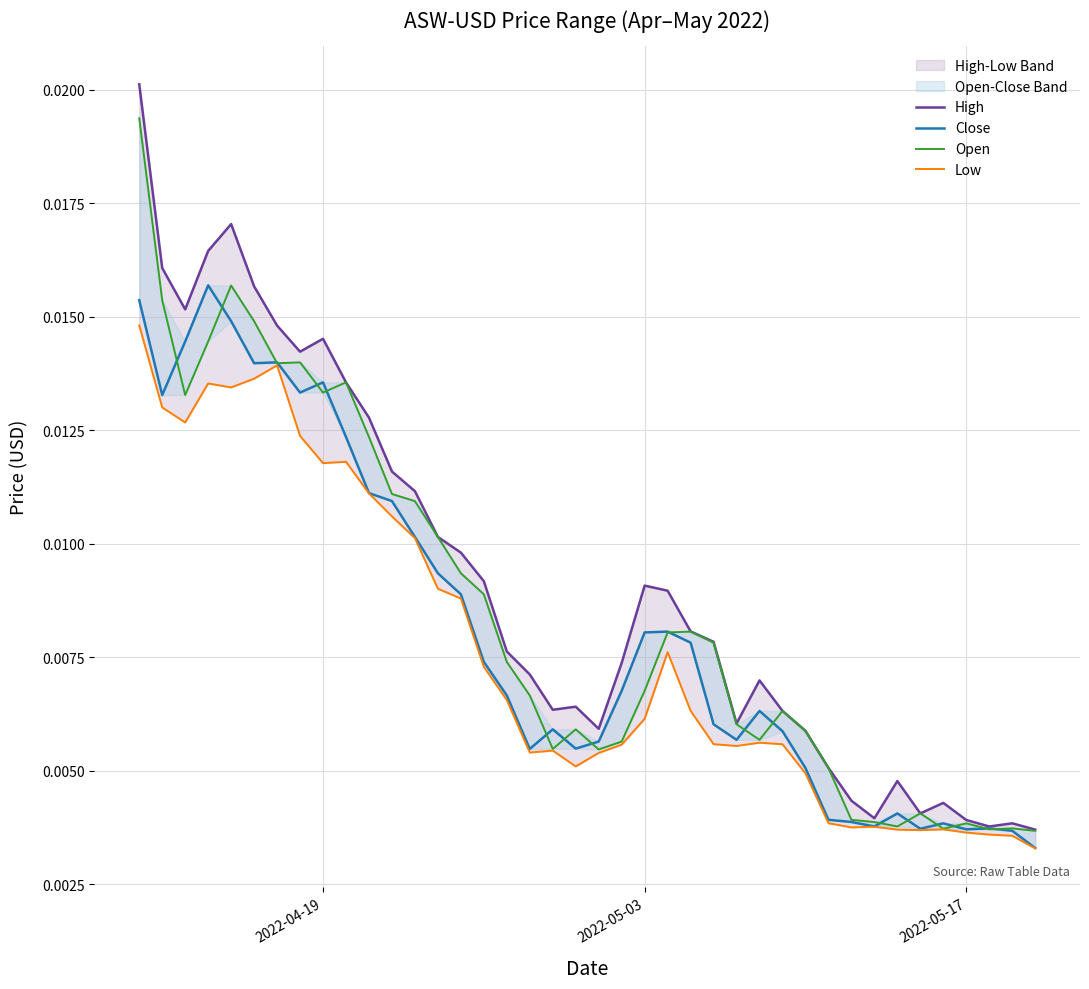

Rank the series by their maximum value, from highest to lowest.

High, Open, Close, Low